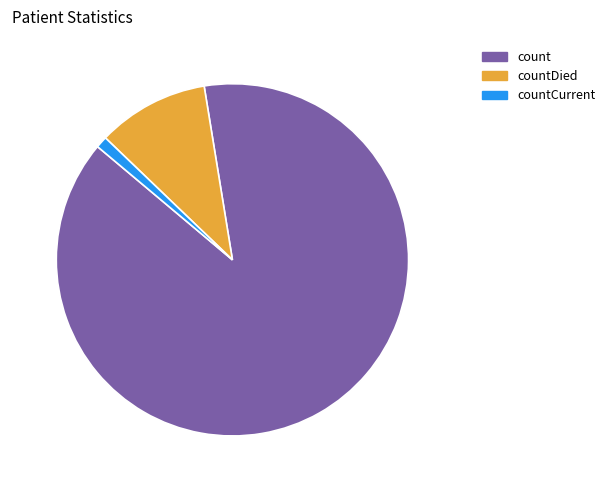

What percentage do countCurrent 1.1% (1383) and count 88.7% (115379) together represent?

89.7%